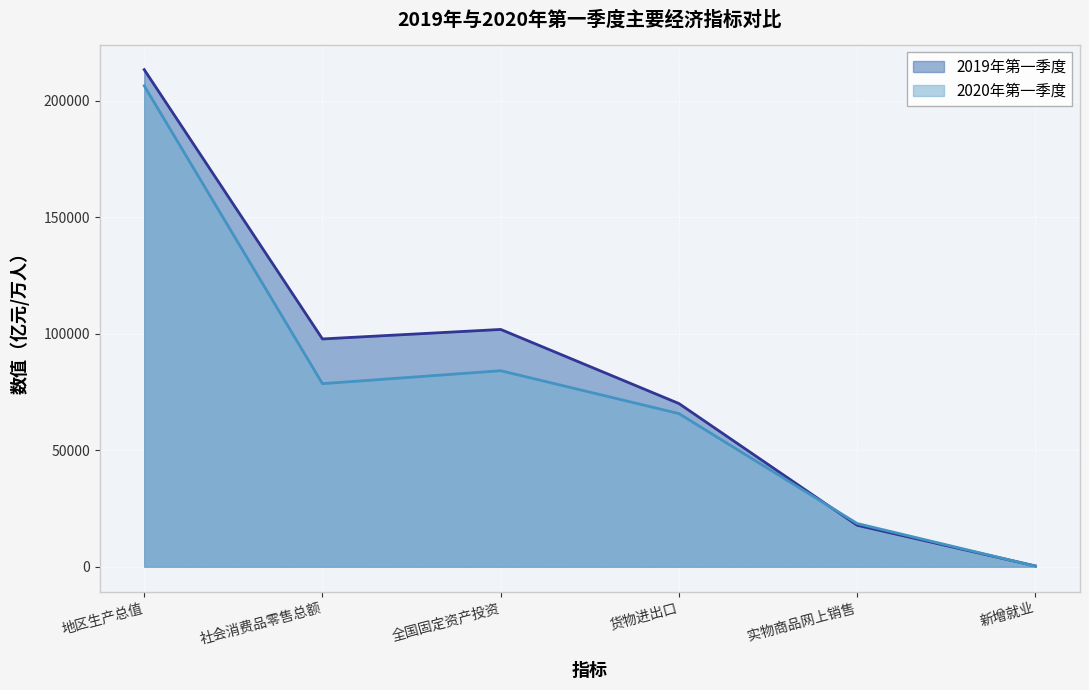

At which category does 2019年第一季度 reach its first local valley?

社会消费品零售总额